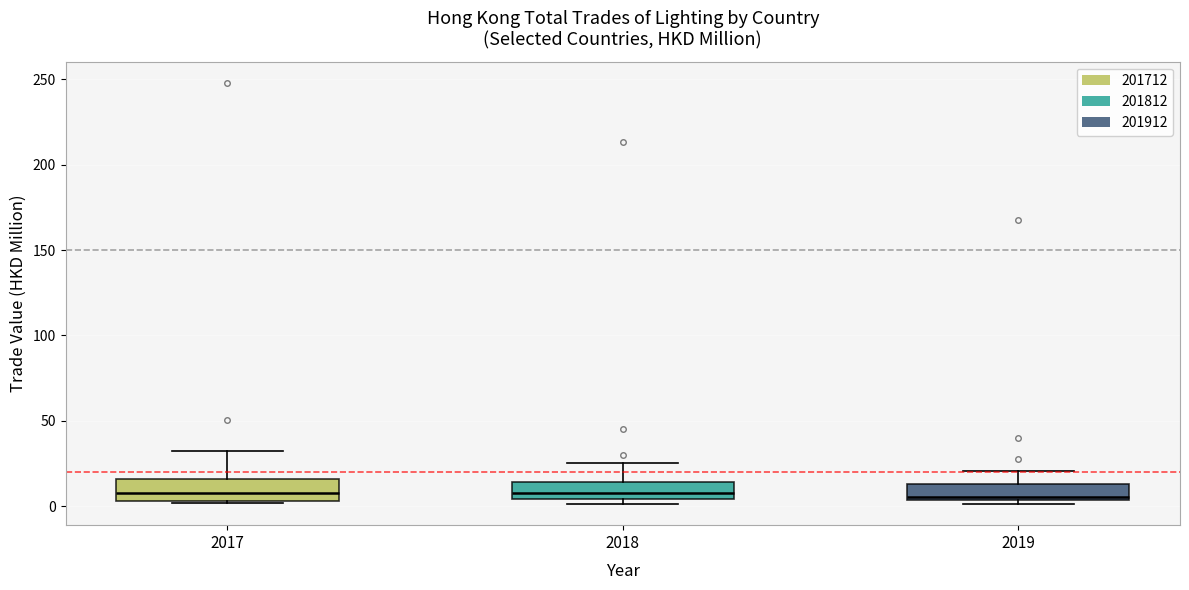

Reading left to right, read every box against the y-axis: the position of its median line, the range the box covers, and the ends of its whiskers. The values are not printed on the chart, so give them approximately, as read against the axis.

2017: median 10, box 5 to 15, whiskers 0 to 30
2018: median 10, box 5 to 15, whiskers 0 to 25
2019: median 5 (just above the box's lower edge), box 5 to 15, whiskers 0 to 20